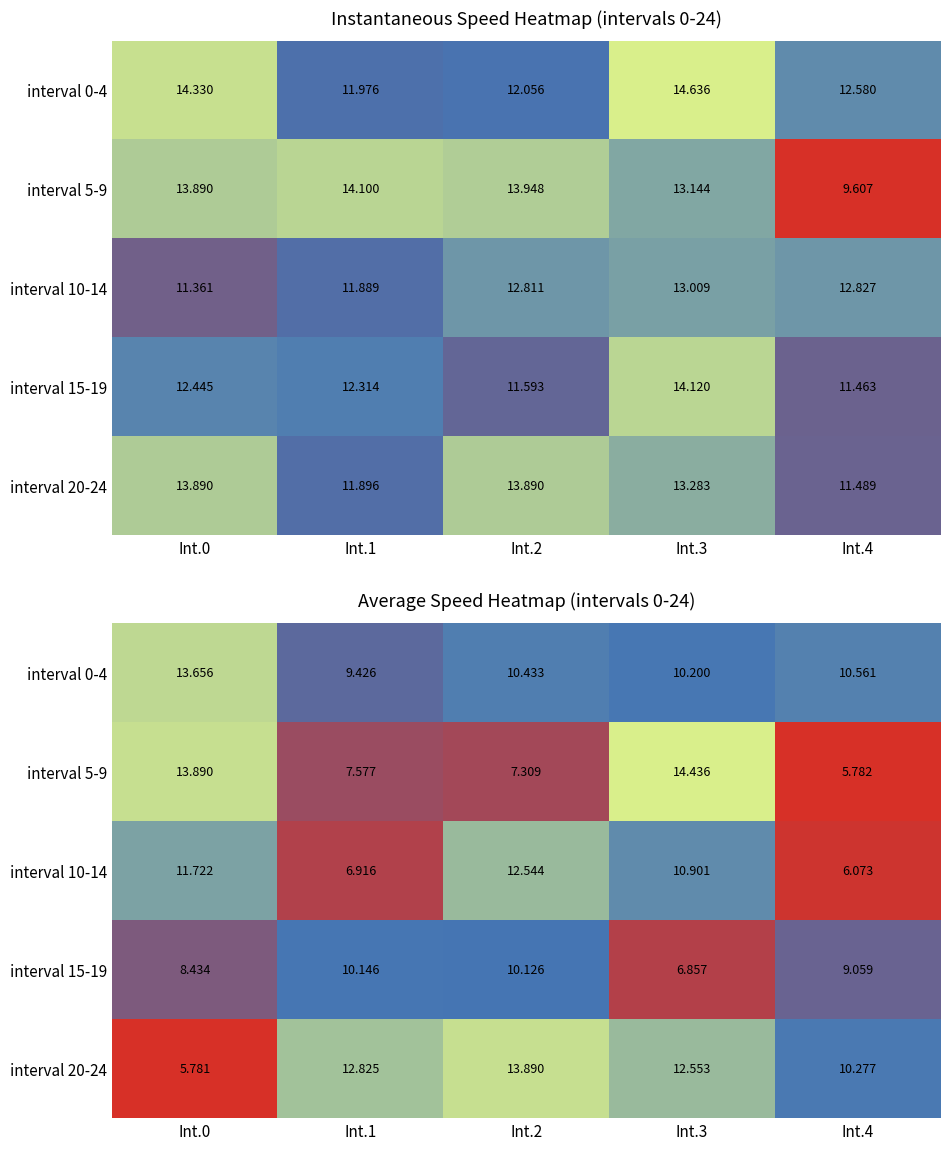

The value of interval 0-4 at Int.1 is 6.0. True or false?

False